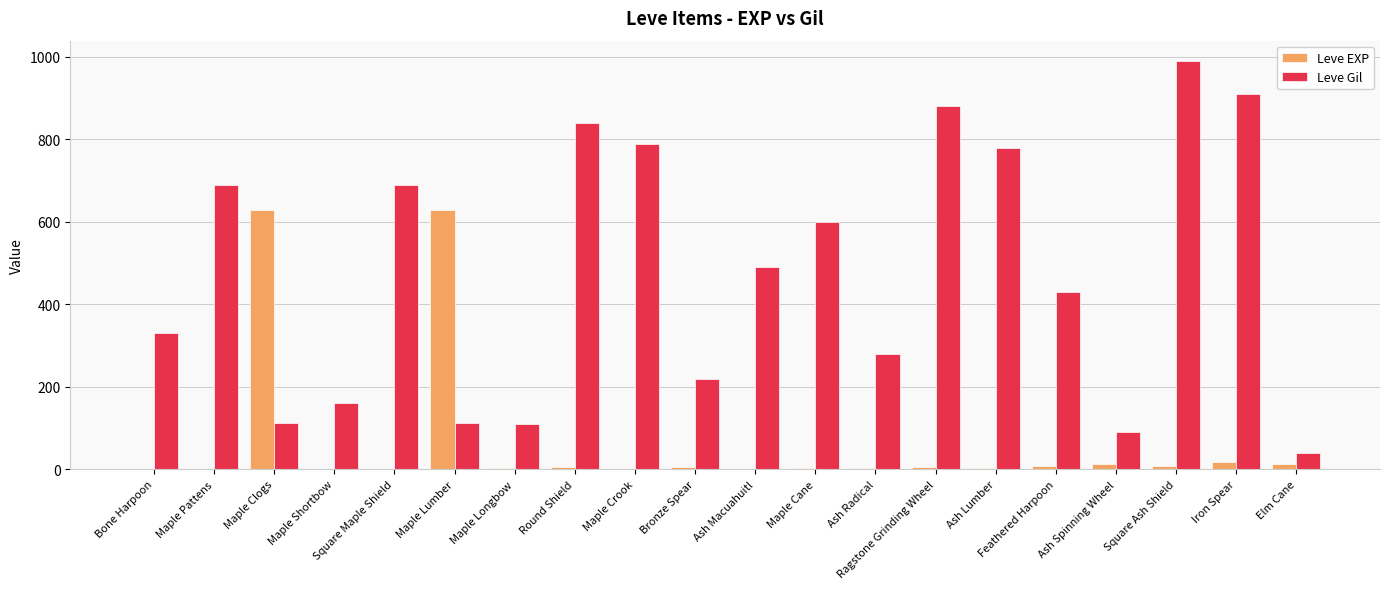

What is the maximum value shown in the chart?

990